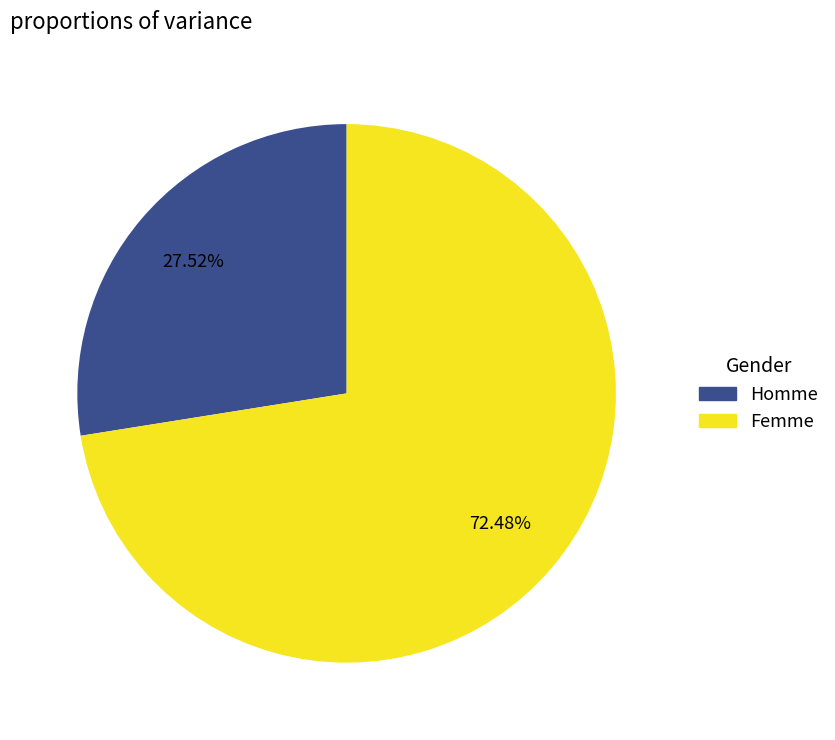

Rank the categories by value from lowest to highest.

Homme, Femme